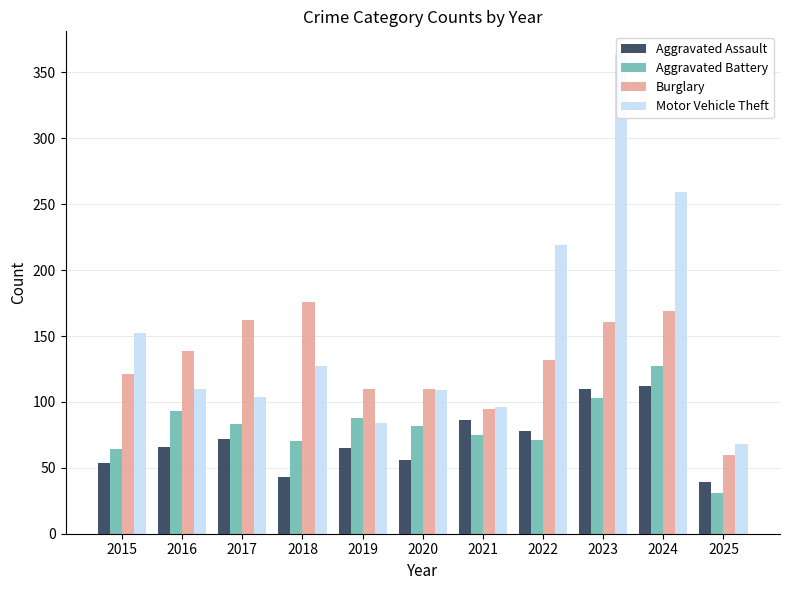

How many data points in Motor Vehicle Theft are above 110?

5